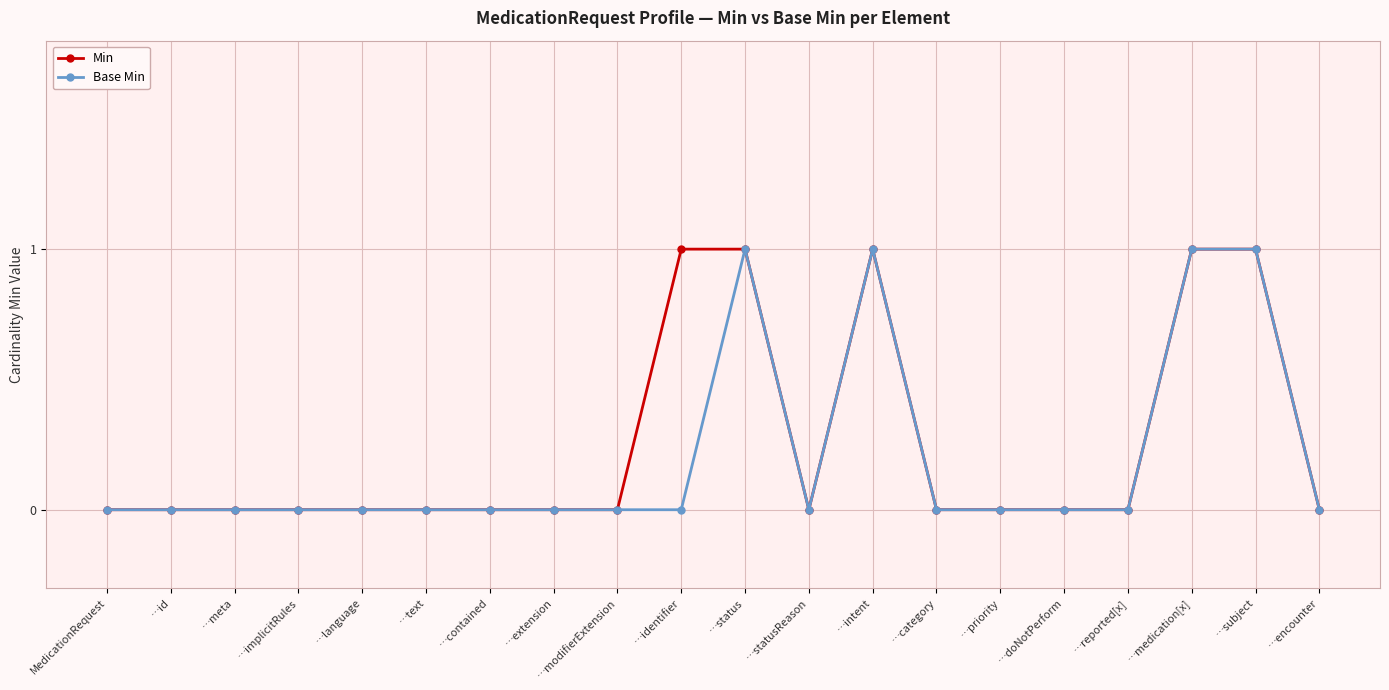

Does the chart have visible grid lines?

Yes